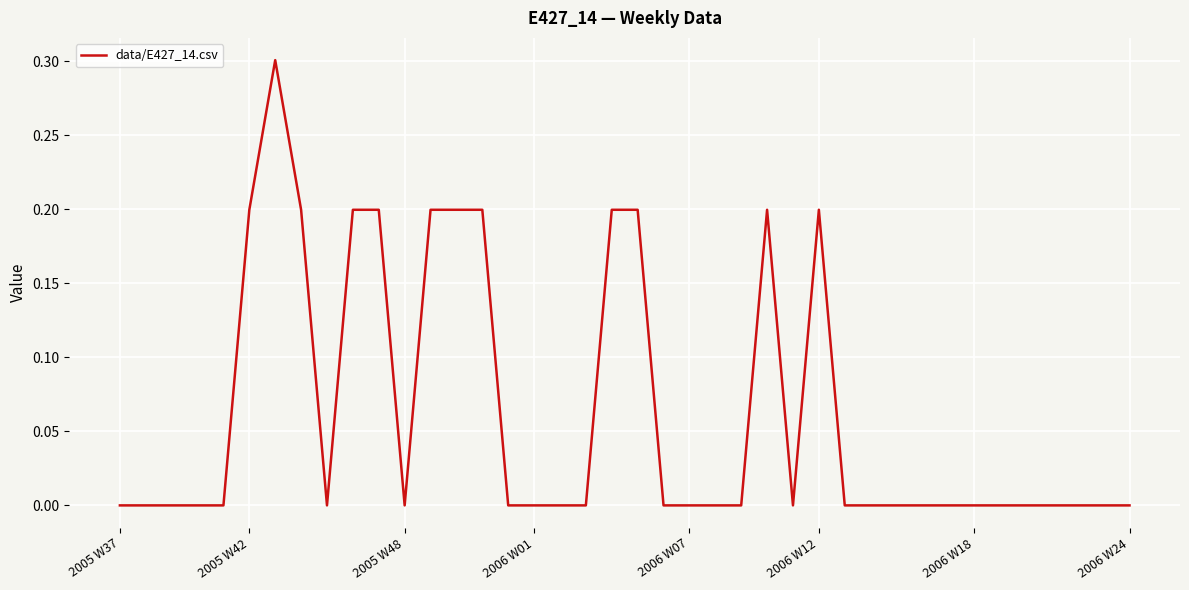

What is the difference between the maximum and minimum values?

0.3